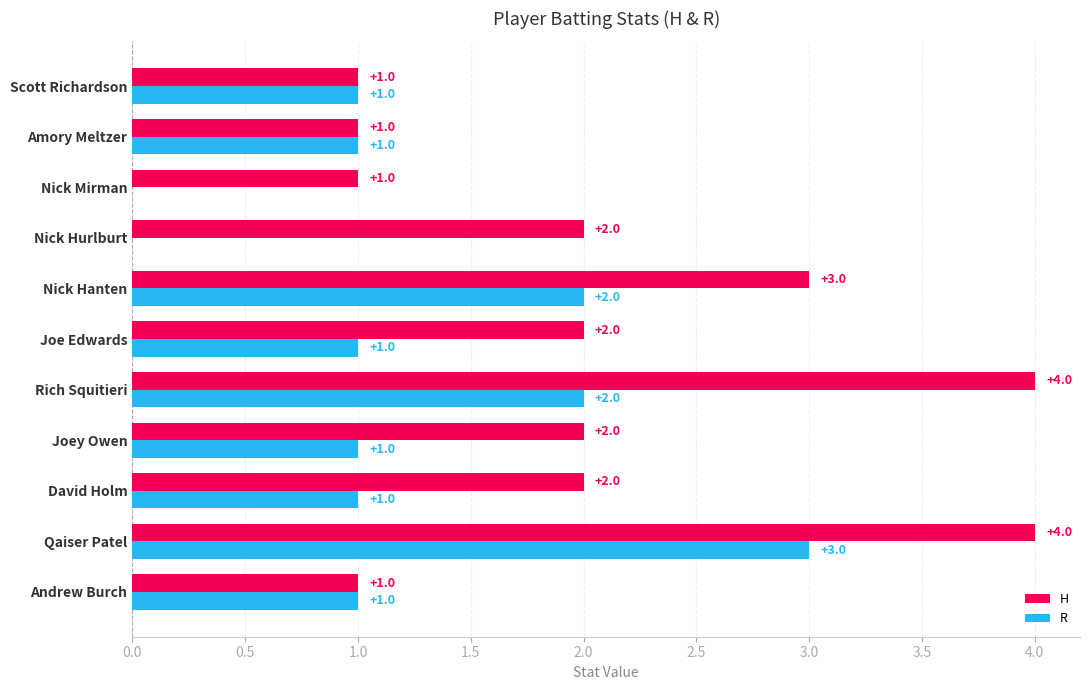

What is the sum of all H values?

23